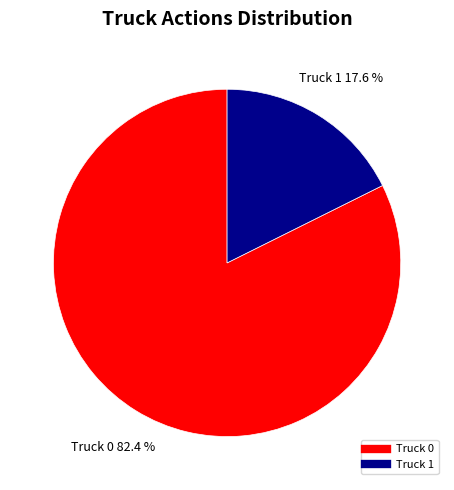

True or false: Truck 0 accounts for 82% of the total.

True